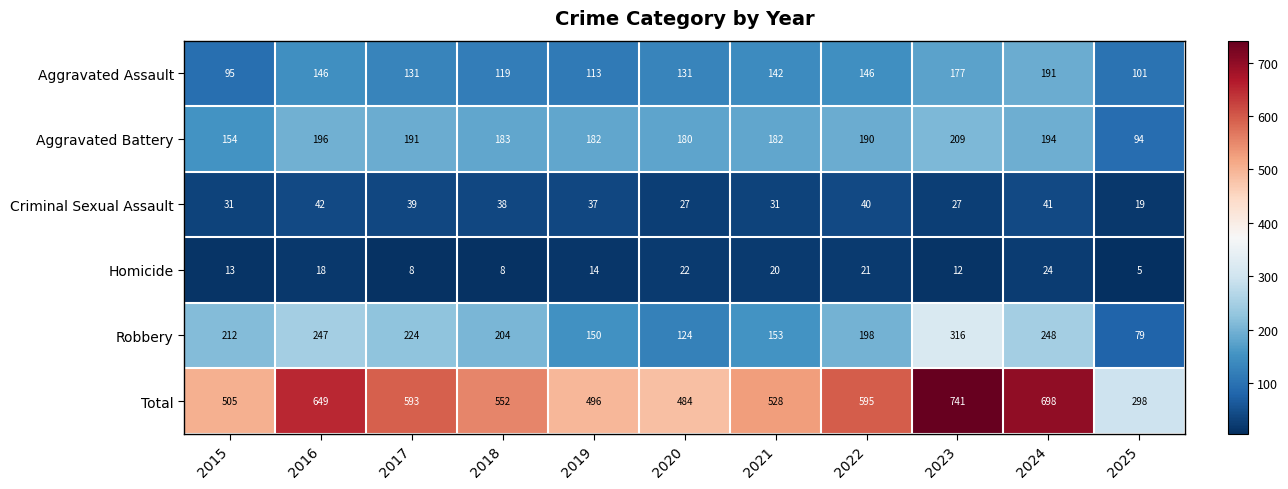

The value of Robbery at 2019 is 150. True or false?

True